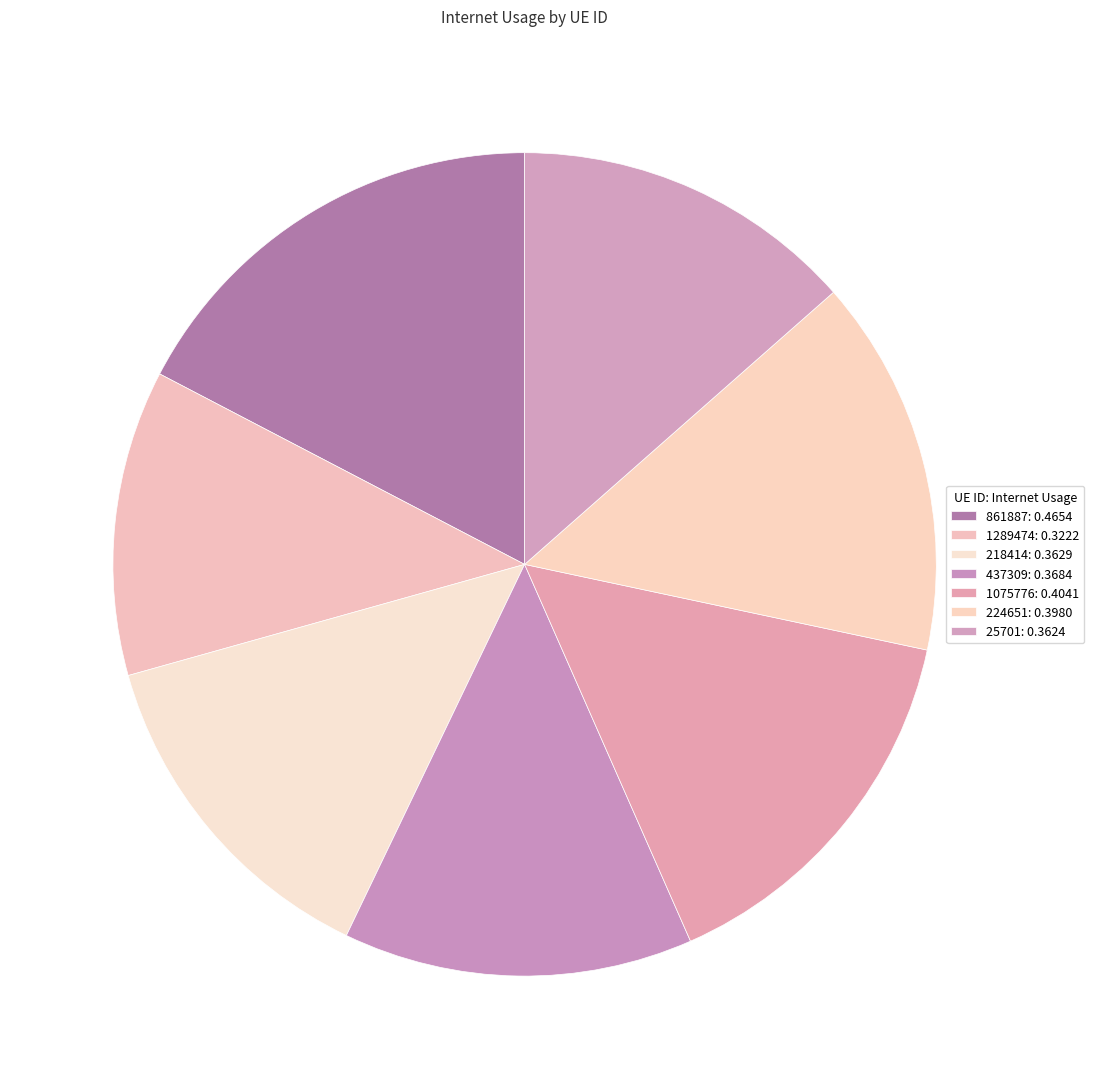

Rank the categories by value from highest to lowest.

861887, 1075776, 224651, 437309, 218414, 25701, 1289474